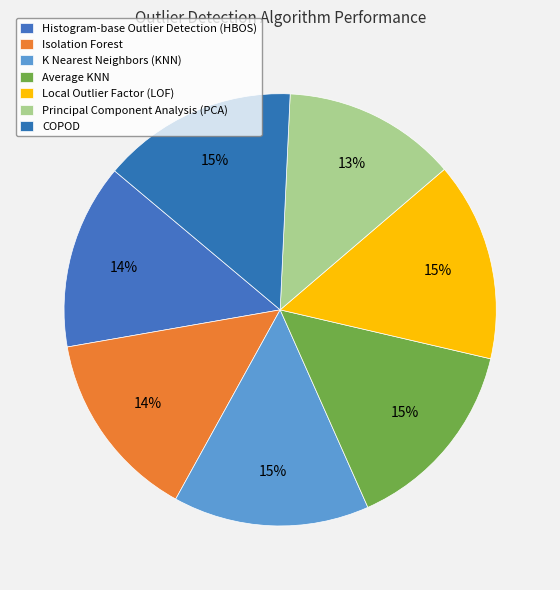

How many slices are in this pie chart?

7